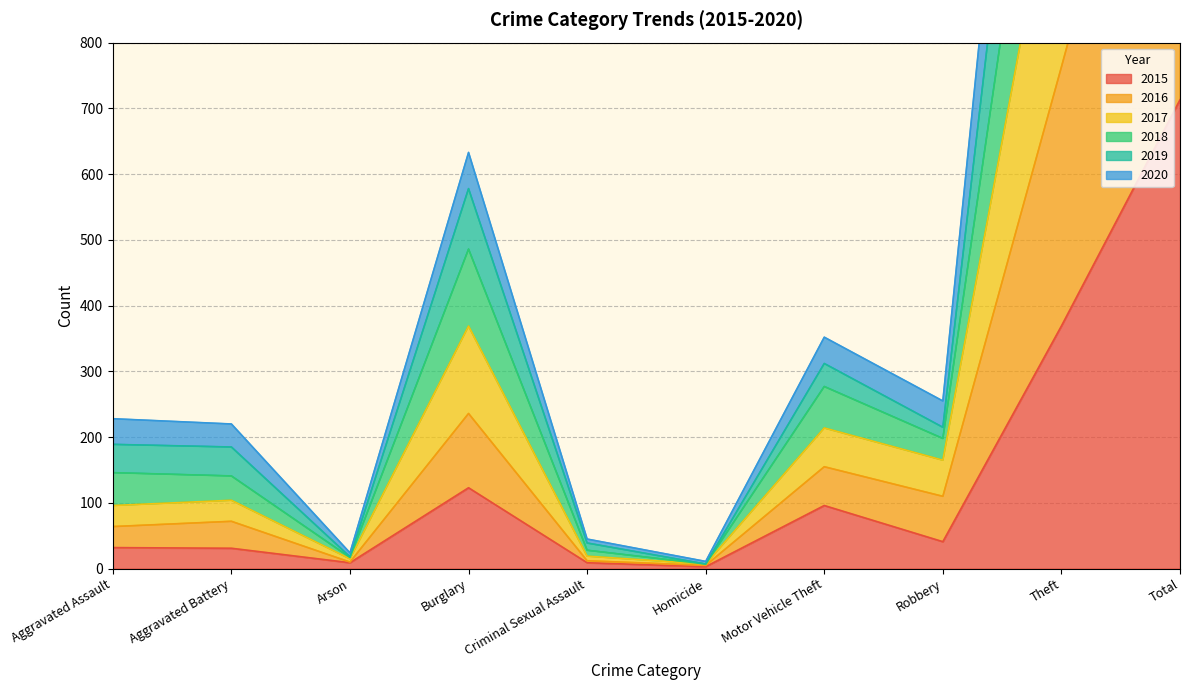

The 2020 series shows 1427 at Total. True or false?

True